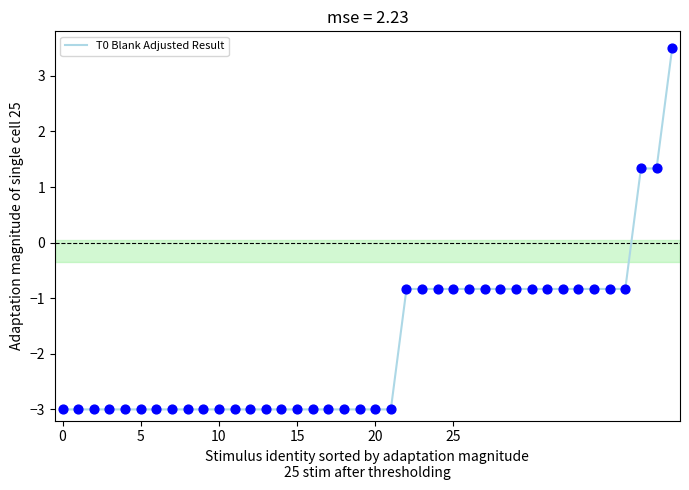

What is the maximum value shown in the chart?

3.5